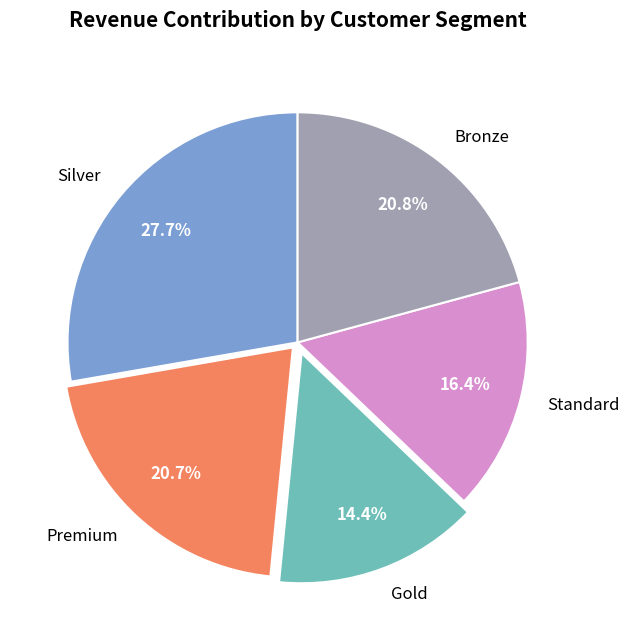

Is the sum of Standard and Silver greater than half?

No